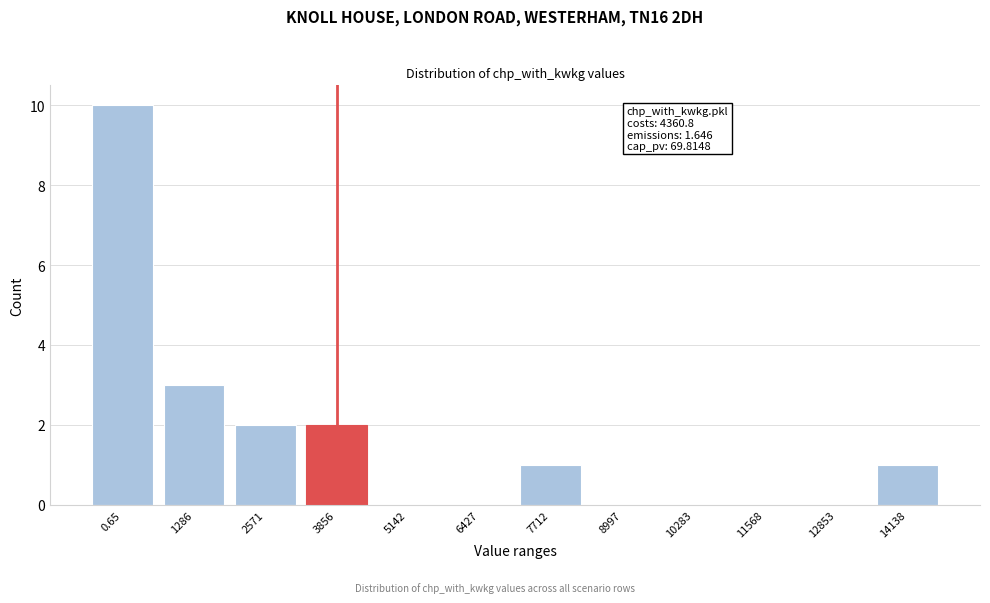

Reading left to right, list all the values displayed in this chart.

0.65=10	1286=3	2571=2	3856=2	5142=0	6427=0	7712=1	8997=0	10283=0	11568=0	12853=0	14138=1